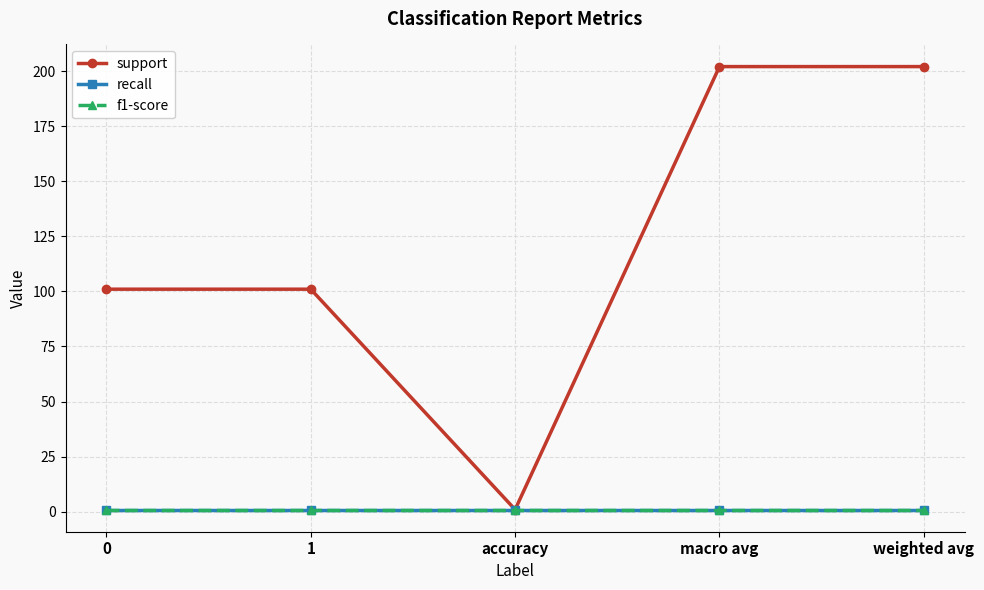

Is this an area chart (filled region under the line)?

No